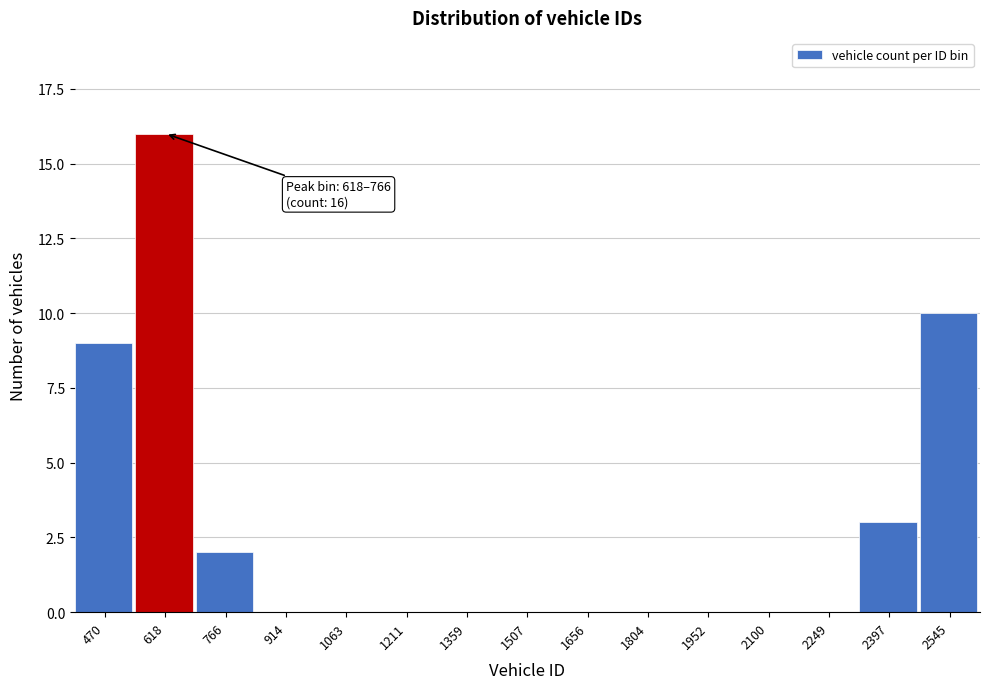

Reading left to right, list all the values displayed in this chart.

470=9	618=16	766=2	914=0	1063=0	1211=0	1359=0	1507=0	1656=0	1804=0	1952=0	2100=0	2249=0	2397=3	2545=10